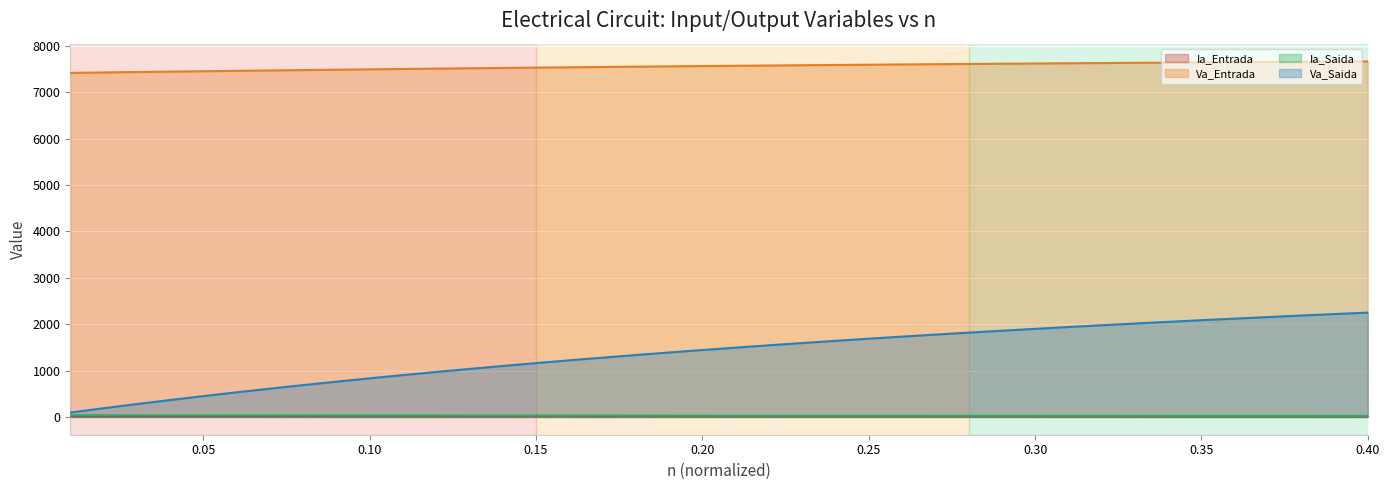

Which series has the largest total across all categories?

Va_Entrada